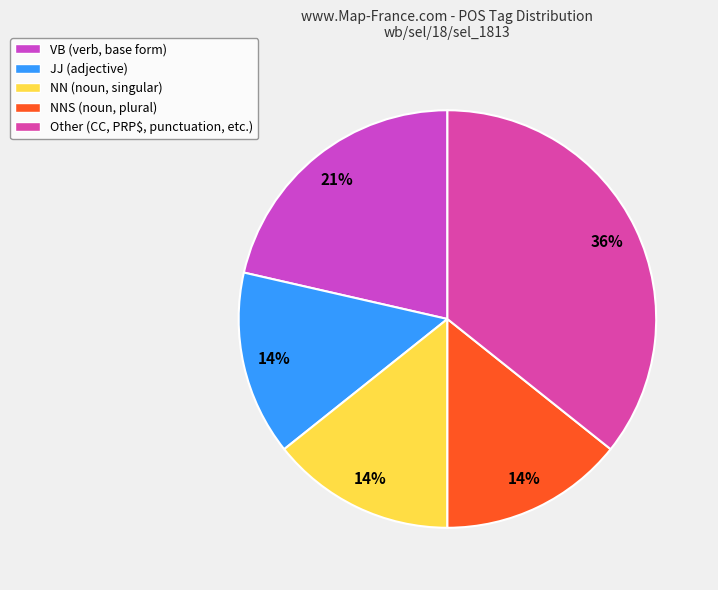

Does any single category account for the majority?

No